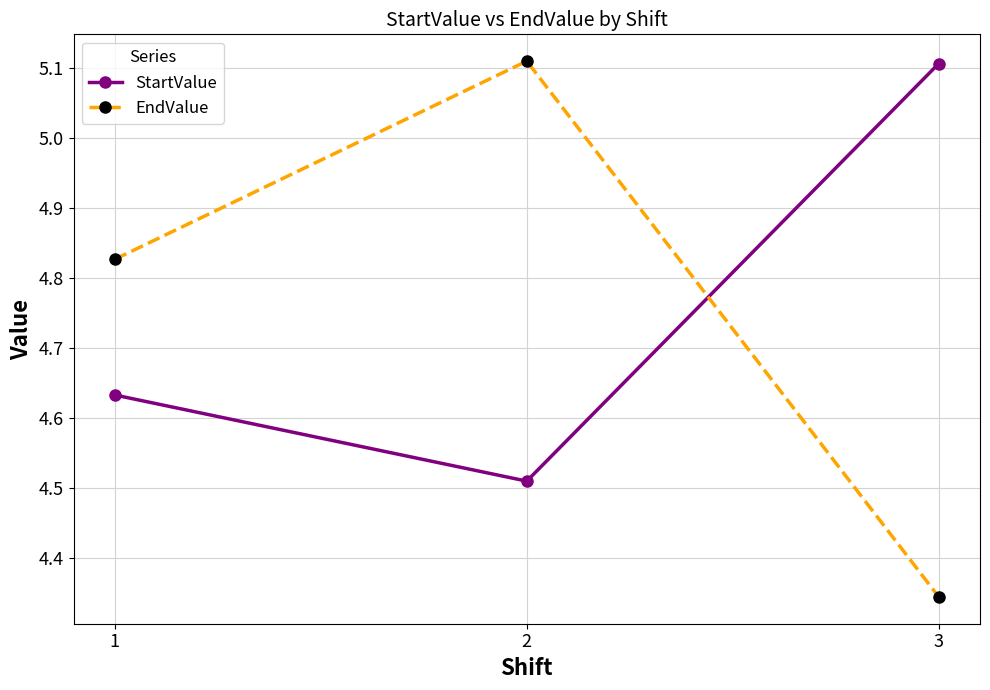

What are all the series names shown in the legend?

StartValue, EndValue